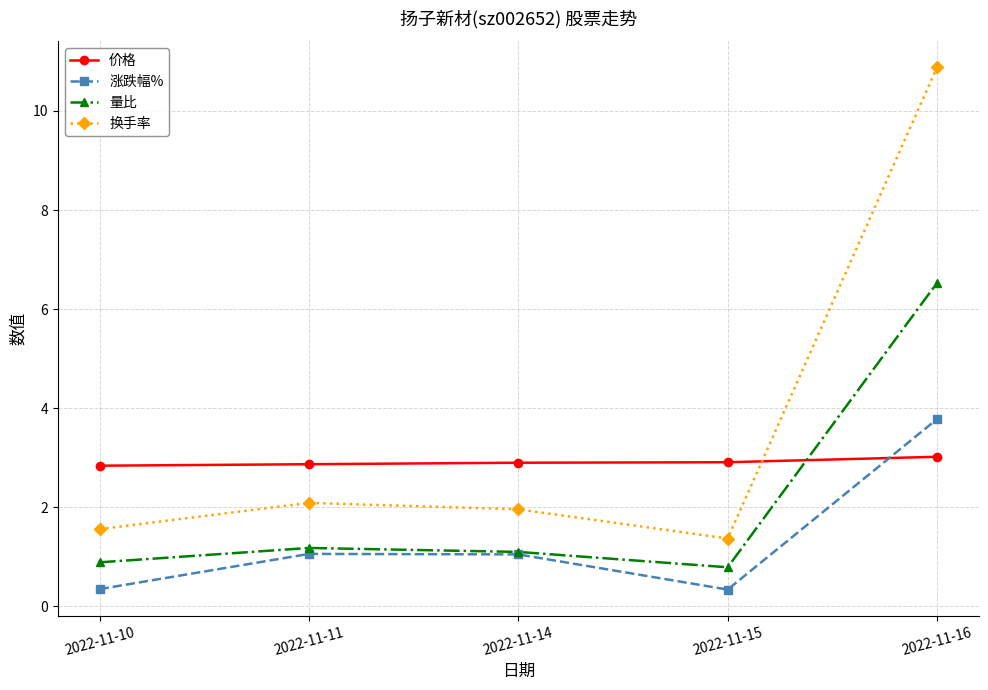

What is the difference between the highest and lowest values at 2022-11-10?

2.5